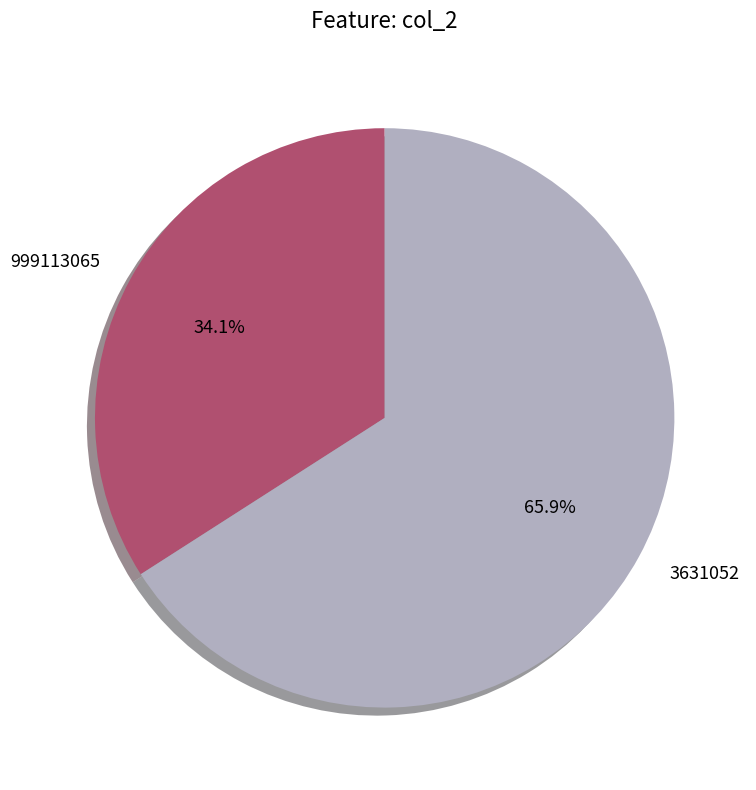

Is there a majority slice in this chart?

Yes